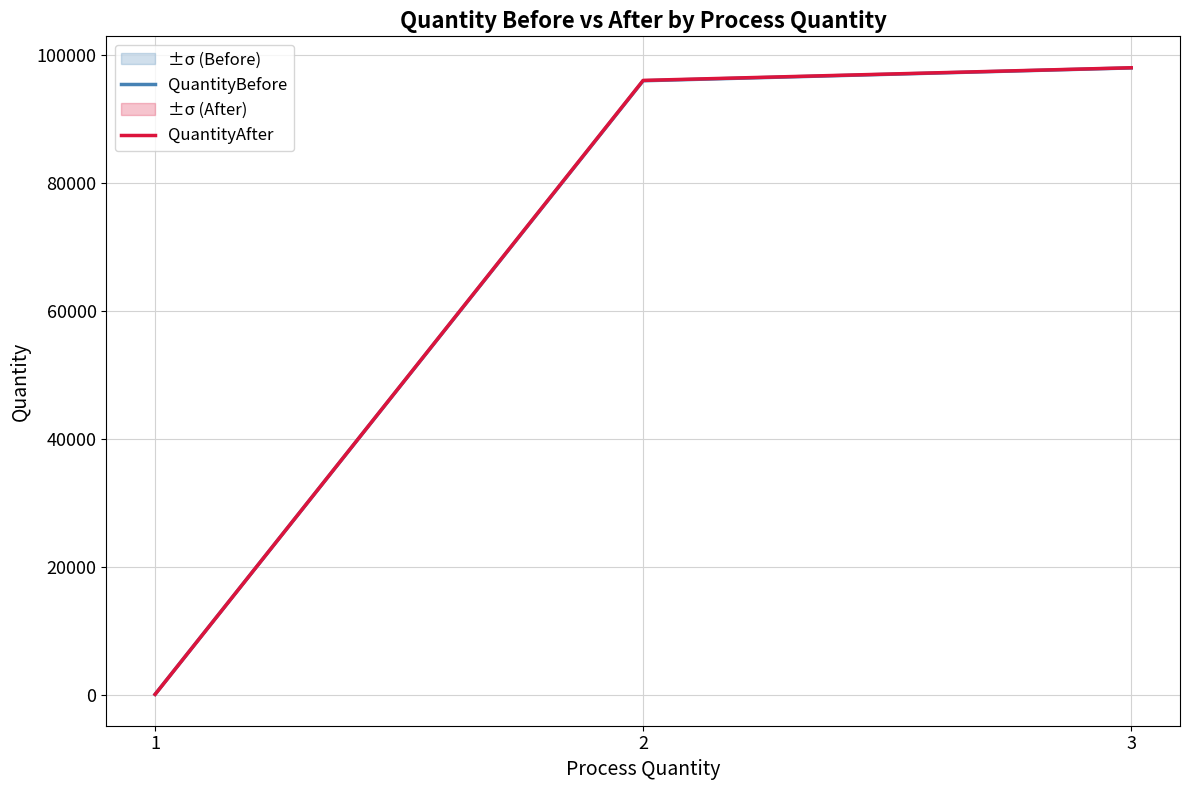

Count the number of data series in this chart.

2